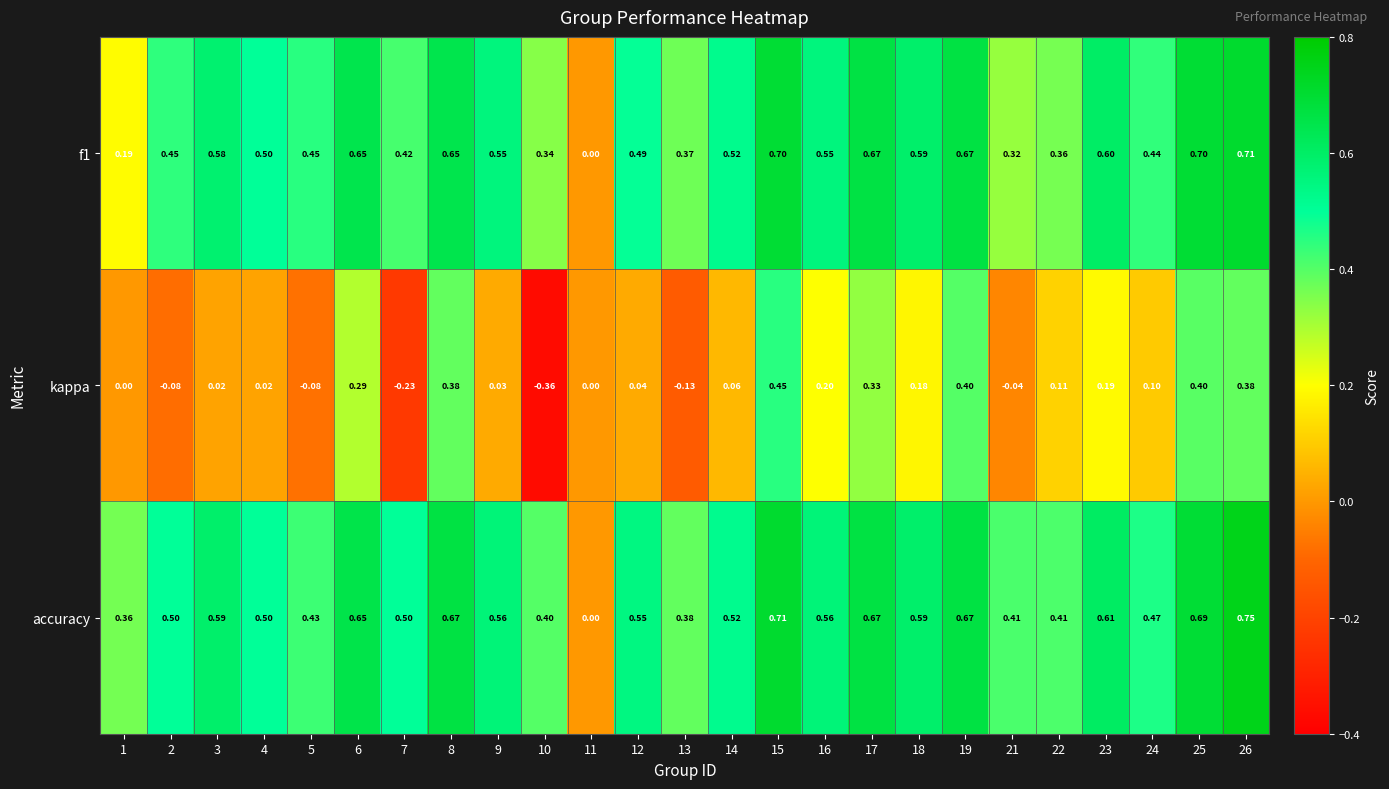

Is the value of kappa at 6 greater than the value of f1 at 8?

No